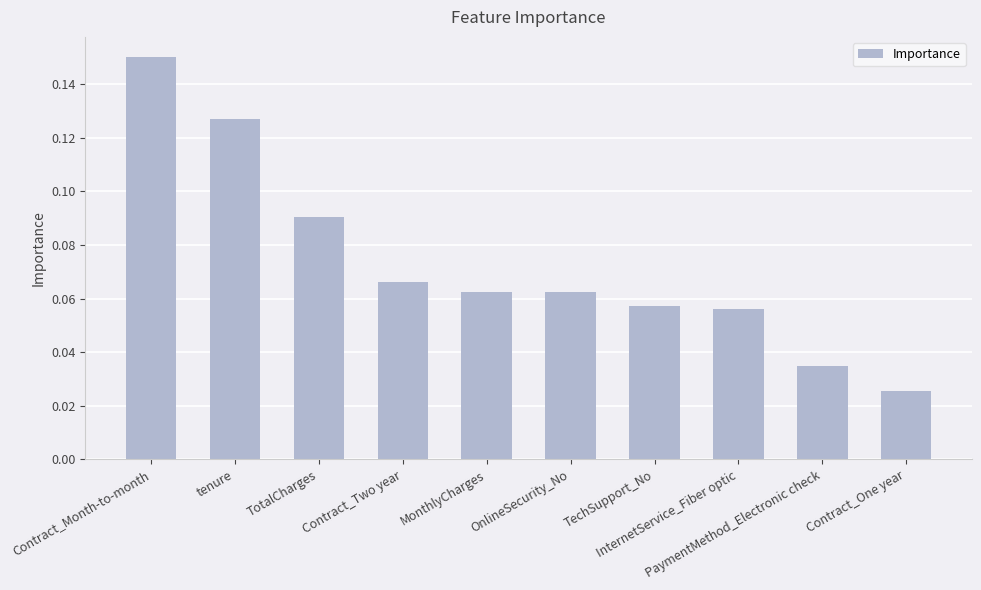

How many series are shown in this chart?

1